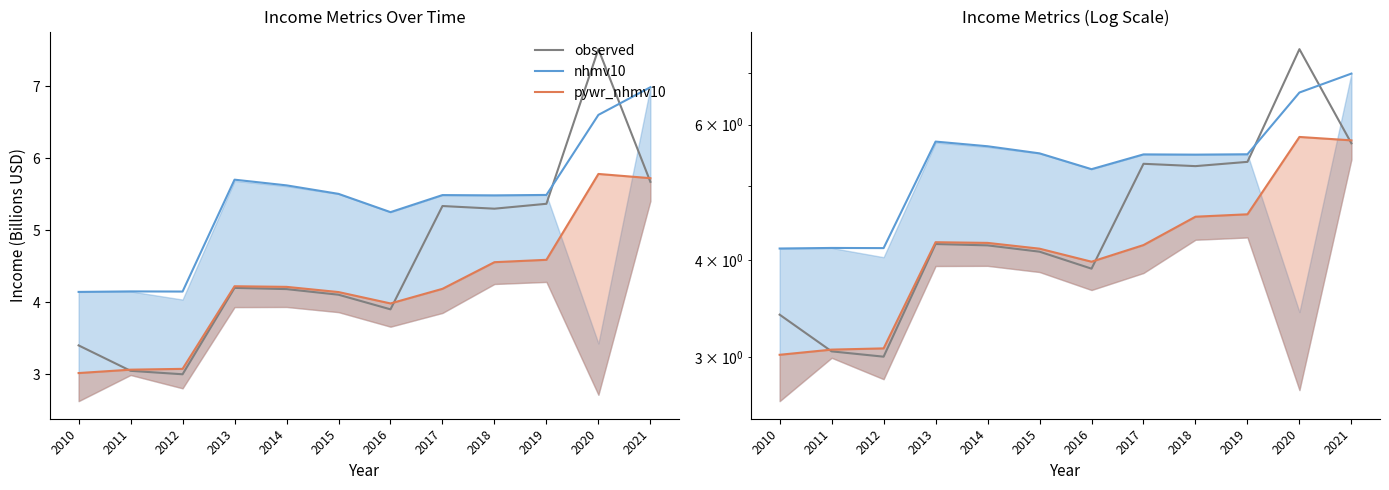

The observed series shows 2.5 at 2021. True or false?

False